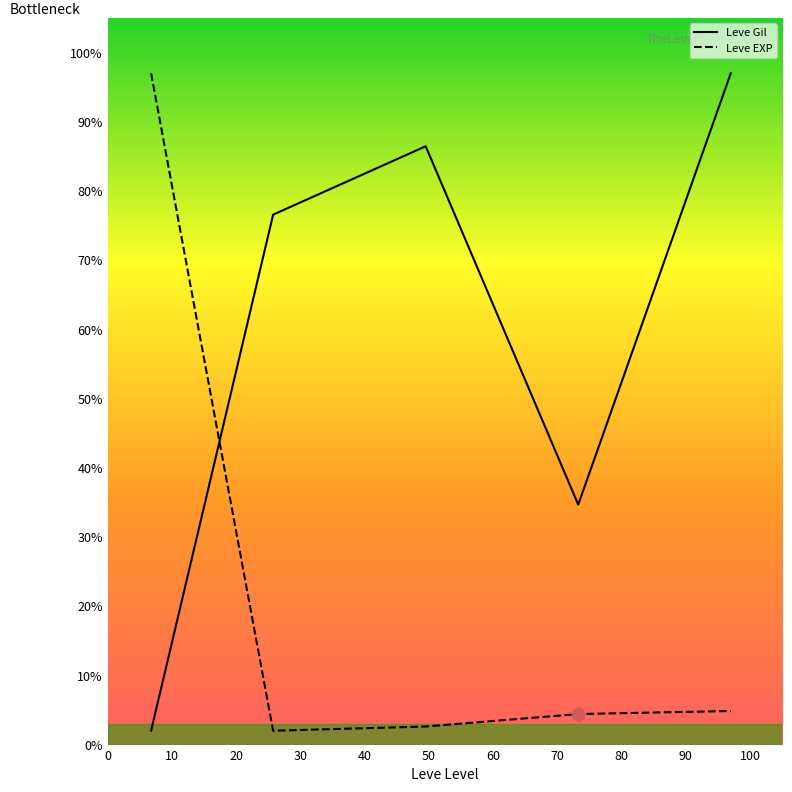

Which series has the largest total across all categories?

Leve Gil